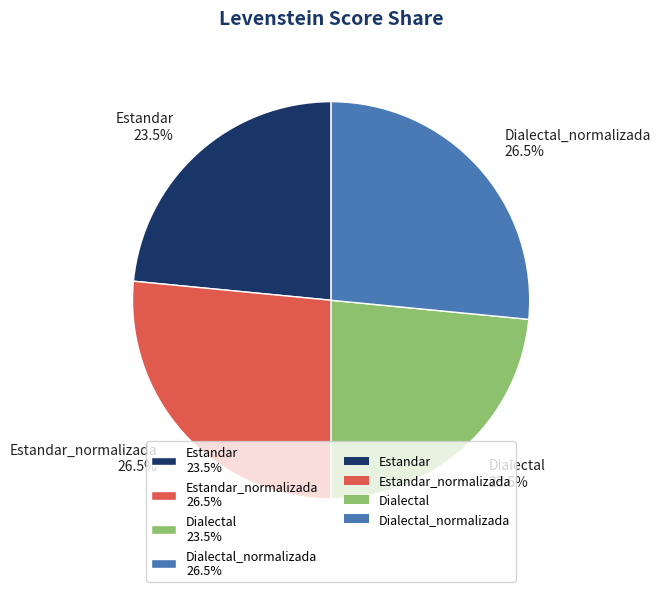

How many slices are in this pie chart?

4